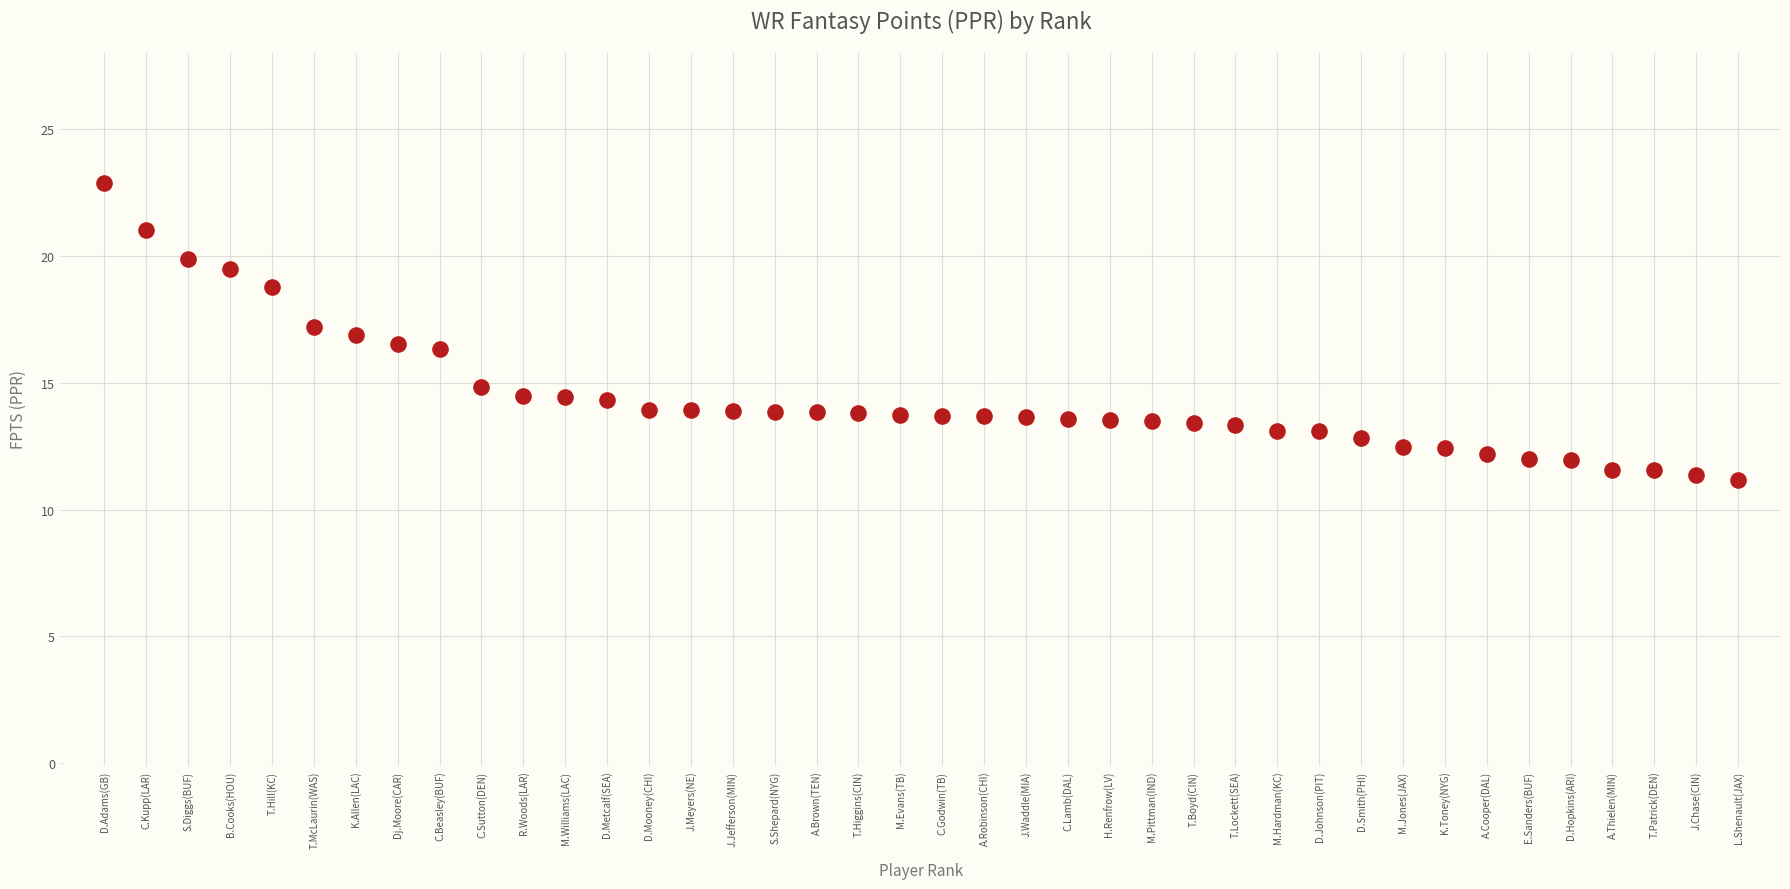

What is the range of Y values (max minus min)?

11.7